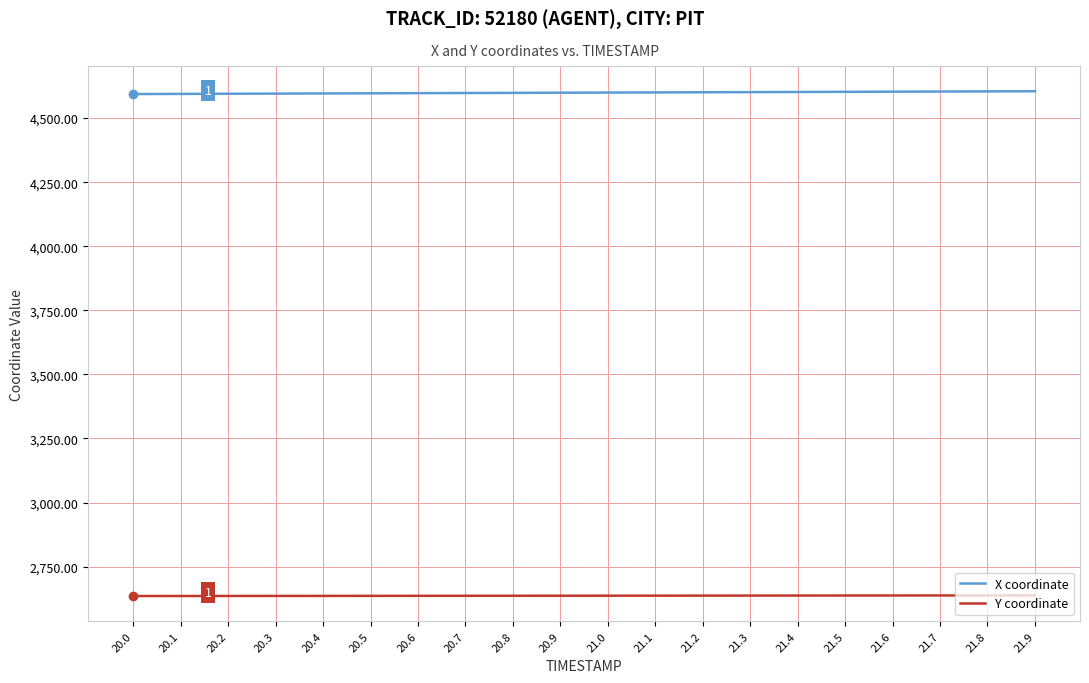

What is the spread (max minus min) of values at 20.7?

1961.9